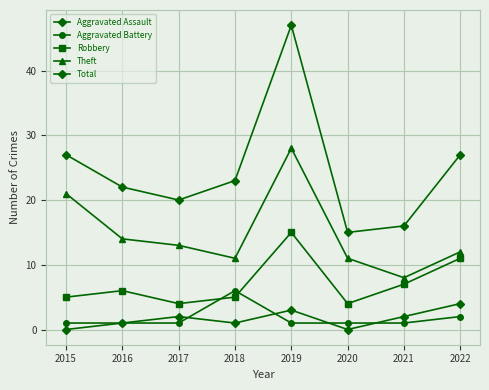

How many data points does each series have?

8